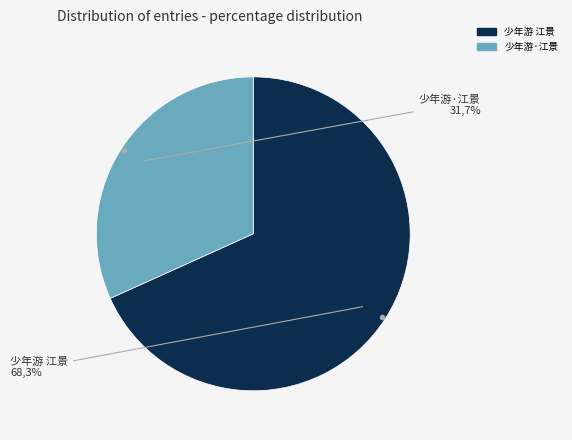

What portion of the pie excludes 少年游 江景?

31.7%